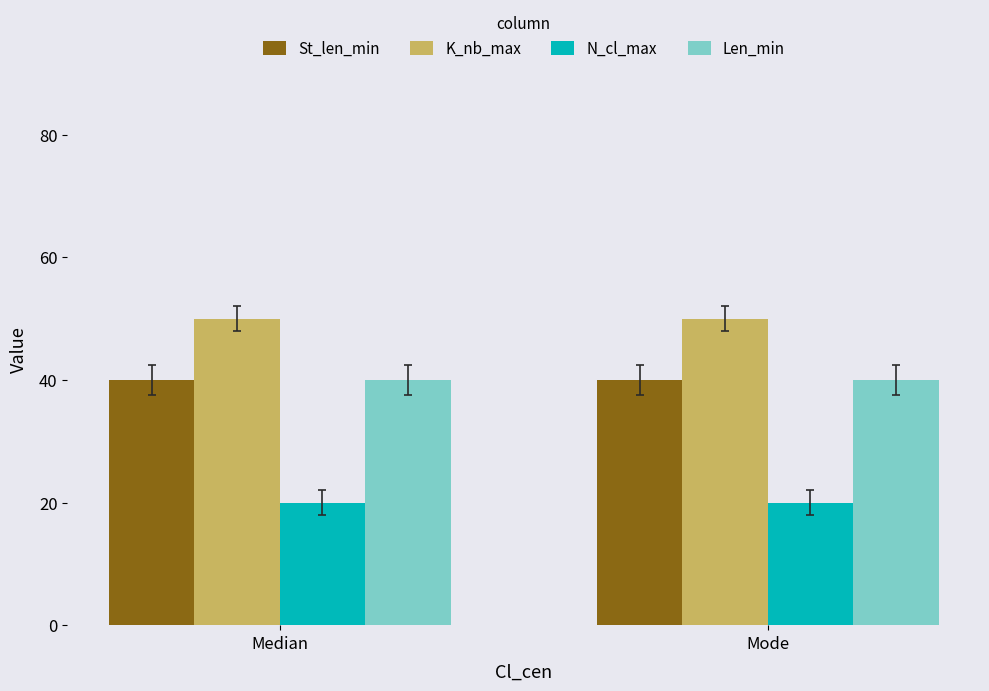

What is the difference between the highest and lowest values at Mode?

30